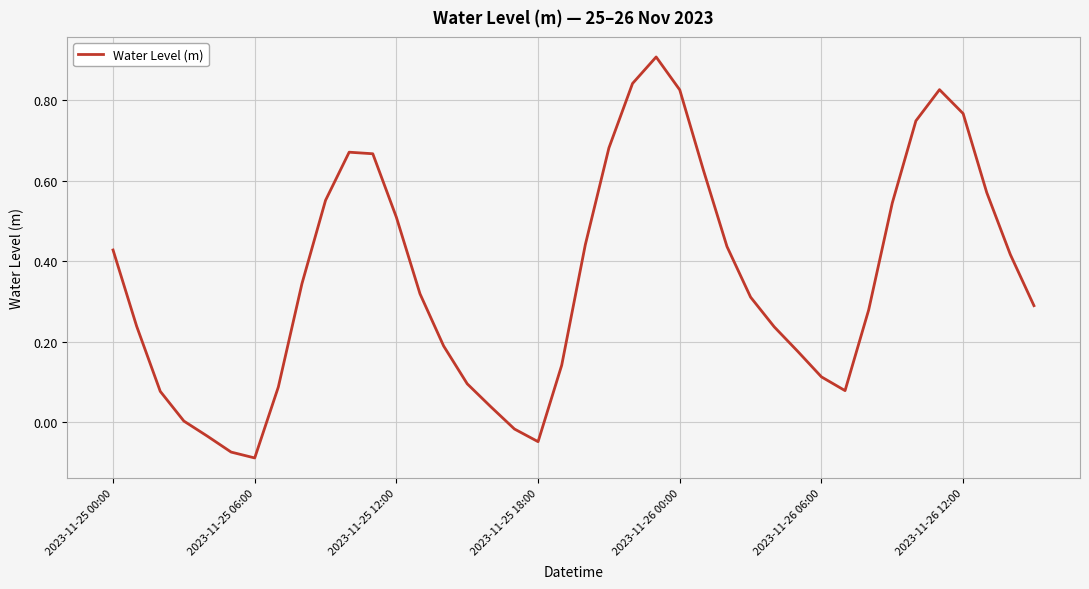

What is the difference between the maximum and minimum values?

1.0